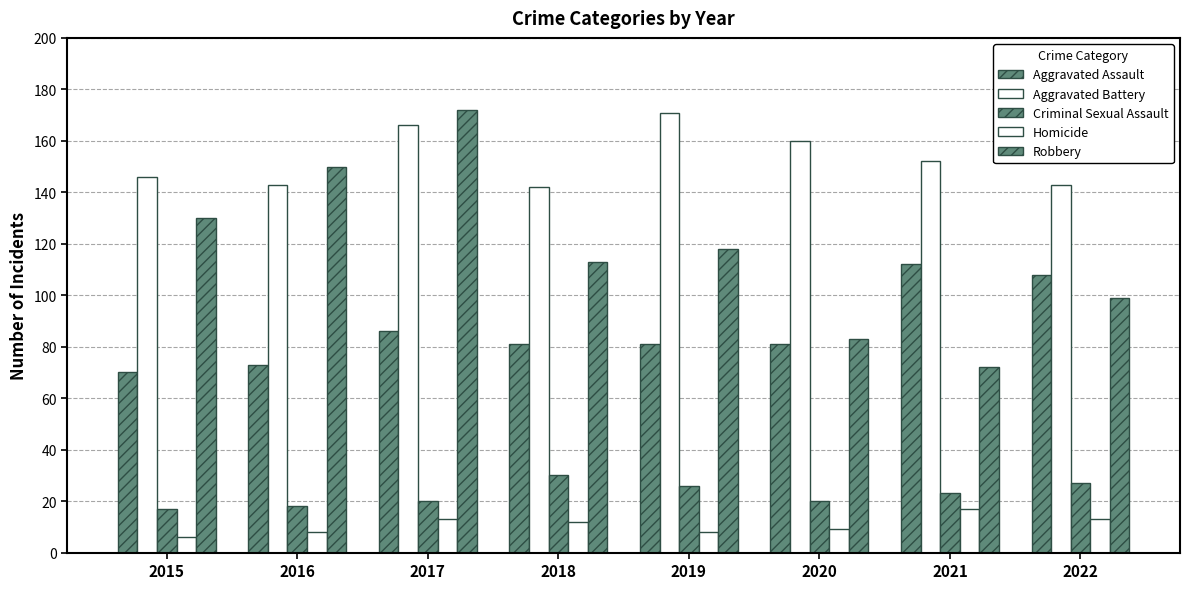

Reading right to left, list all the values displayed in this chart.

Aggravated Assault: 2022=108	2021=112	2020=81	2019=81	2018=81	2017=86	2016=73	2015=70
Aggravated Battery: 2022=143	2021=152	2020=160	2019=171	2018=142	2017=166	2016=143	2015=146
Criminal Sexual Assault: 2022=27	2021=23	2020=20	2019=26	2018=30	2017=20	2016=18	2015=17
Homicide: 2022=13	2021=17	2020=9	2019=8	2018=12	2017=13	2016=8	2015=6
Robbery: 2022=99	2021=72	2020=83	2019=118	2018=113	2017=172	2016=150	2015=130